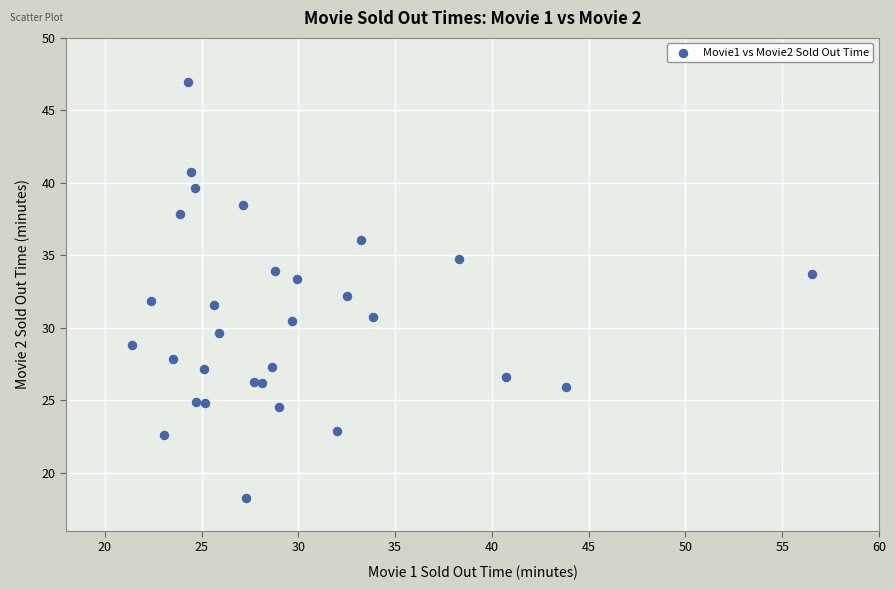

What is the range of Y values (max minus min)?

28.7